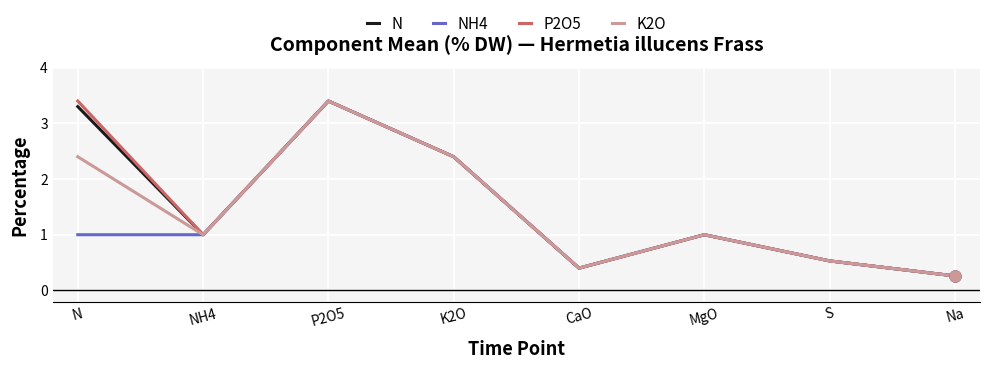

Is the value of P2O5 at N greater than the value of N at S?

Yes